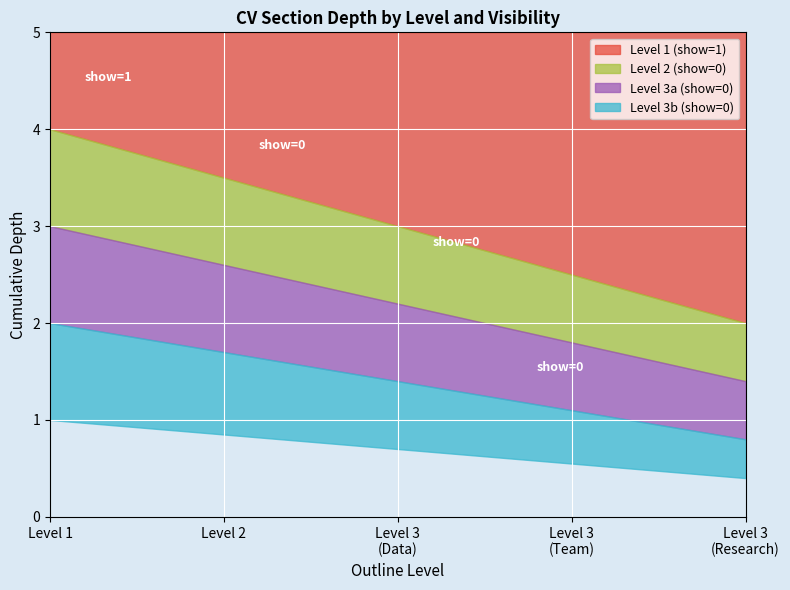

The cumulative_a series shows 0.2 at 3. True or false?

False